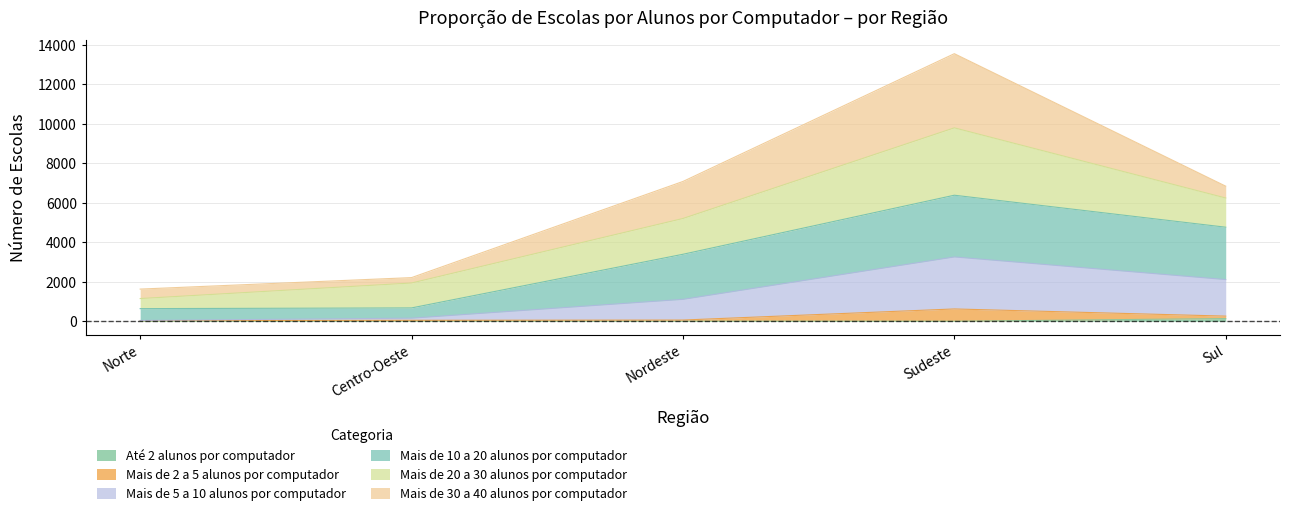

At which category is the sum across all series the highest?

Sudeste